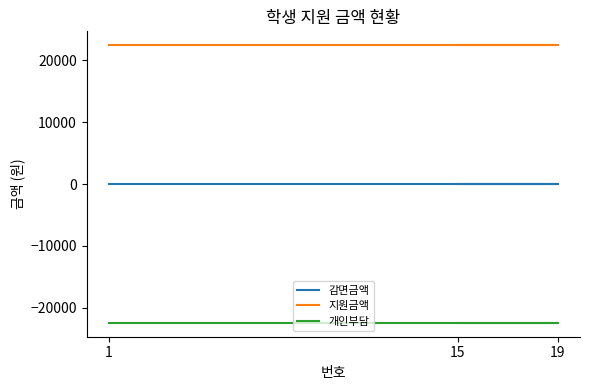

Where is 지원금액 nearest to the value 22410?

1